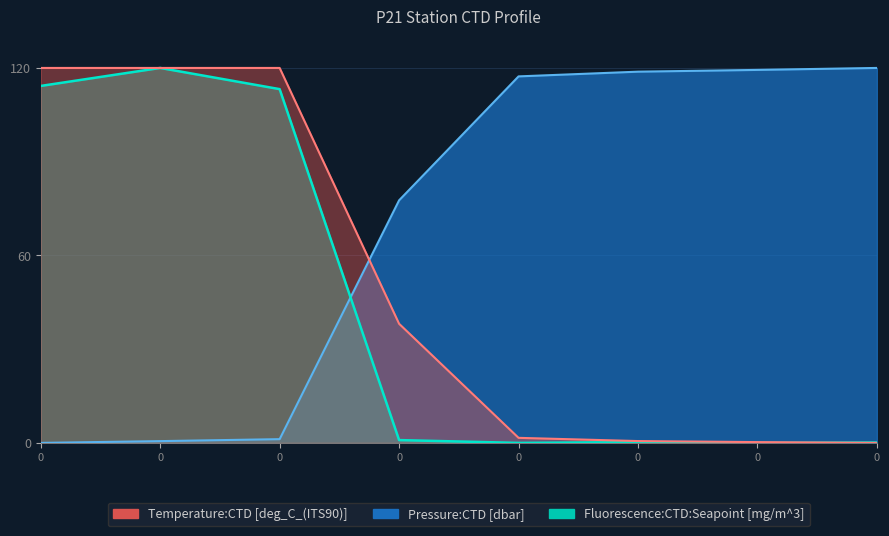

Which series changed the most between 0 and 0?

Fluorescence:CTD:Seapoint [mg/m^3]